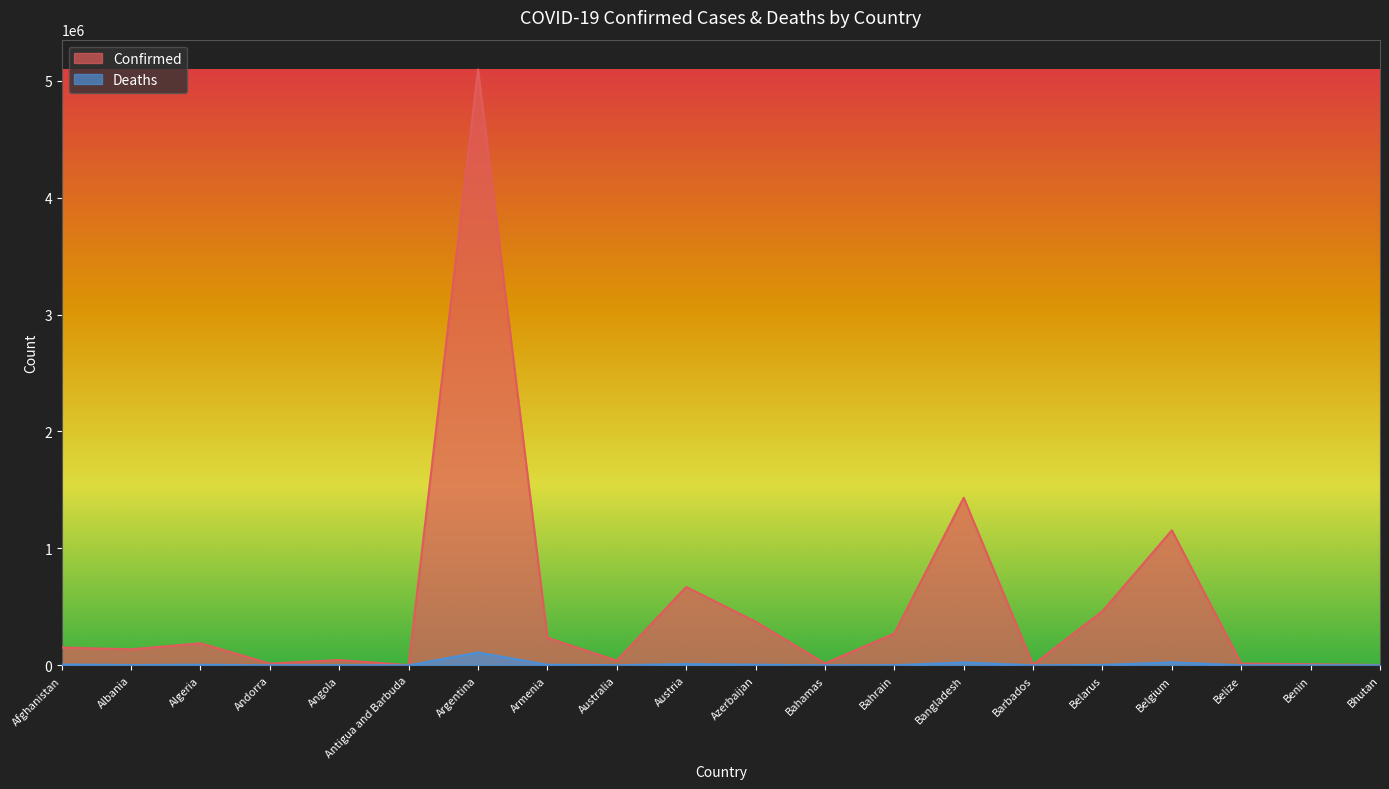

True or false: Confirmed and Deaths cross at least once.

False